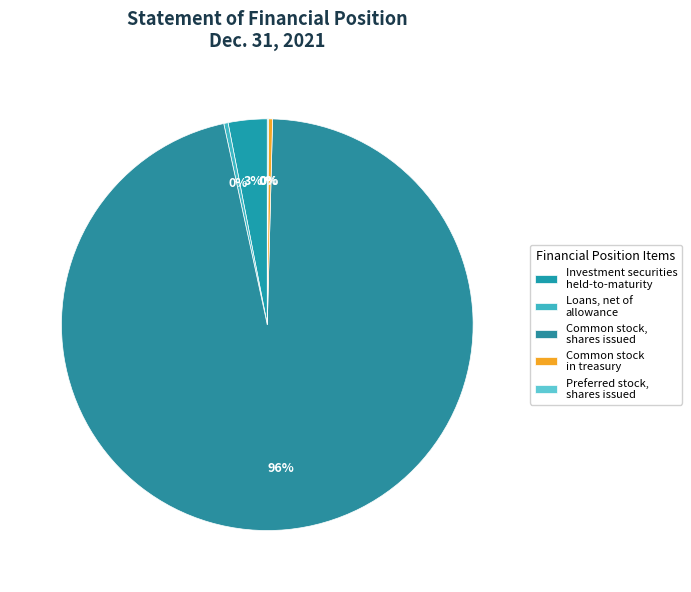

Count the number of slices in the pie.

5